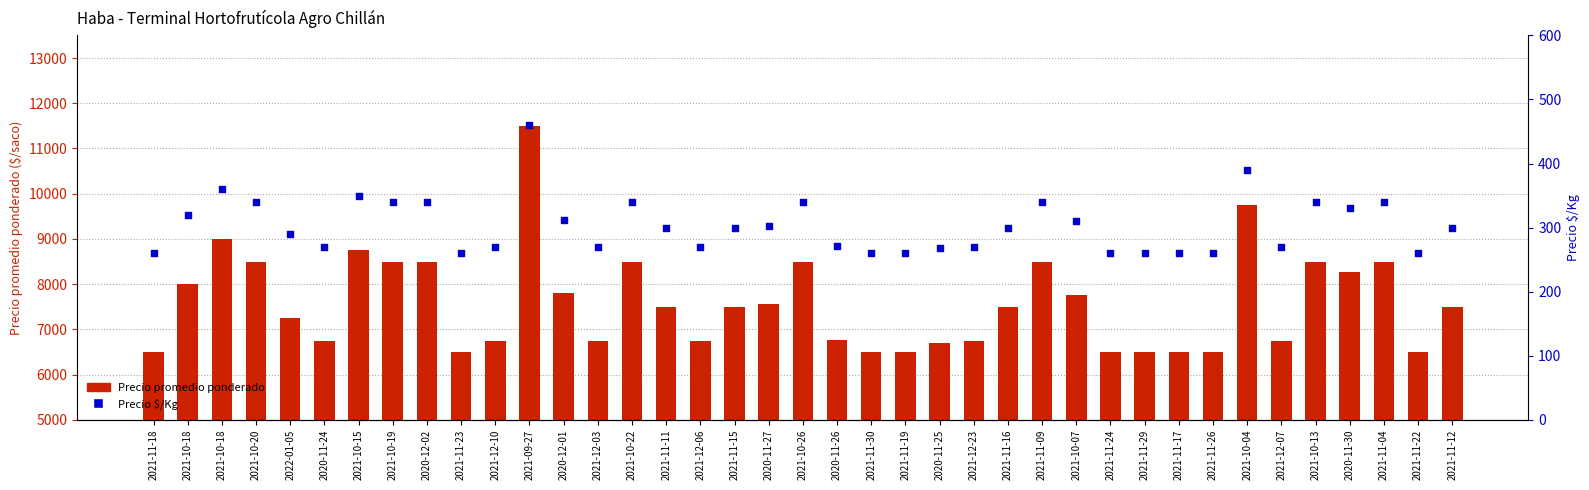

At how many categories does at least one series exceed 10893?

1